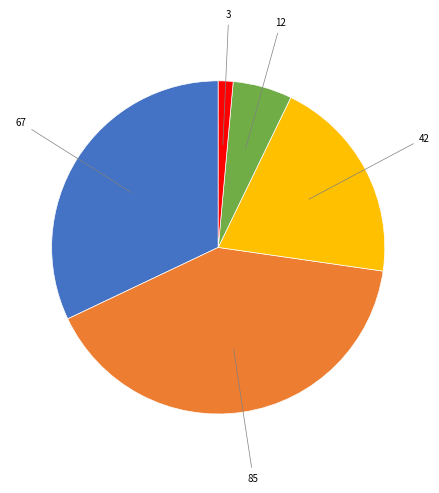

Is there any slice that represents more than half of the pie?

No